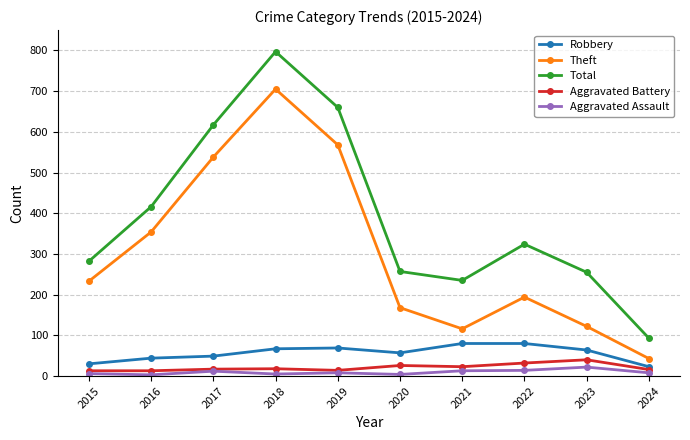

At which label does Aggravated Battery reach its peak?

2023